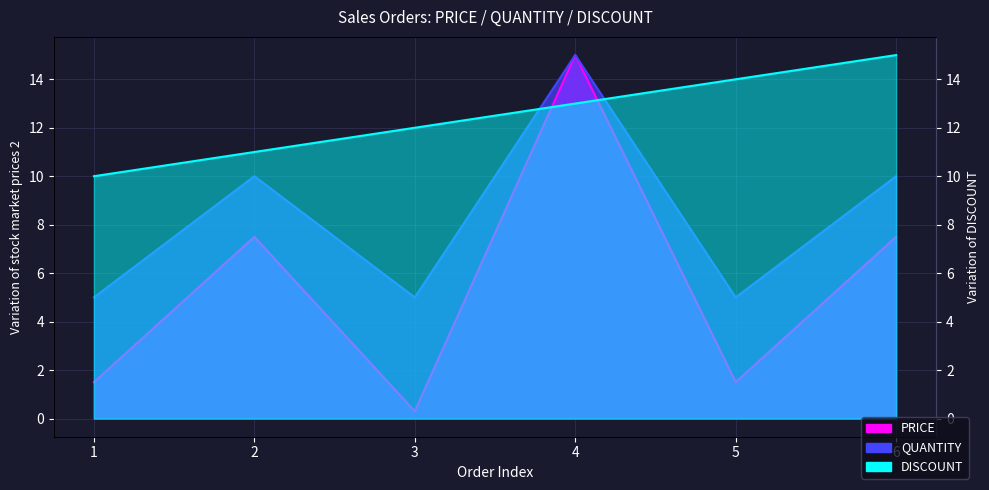

How many interior local valleys does the QUANTITY series have?

2